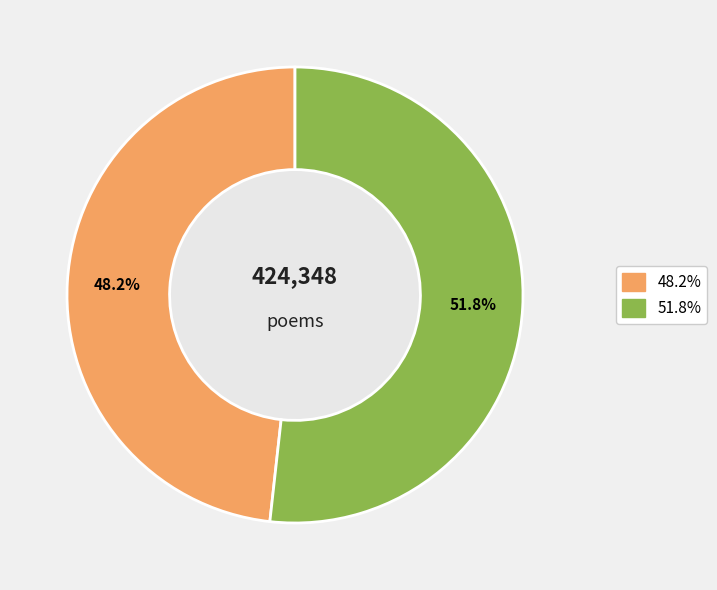

How many segments does this pie chart have?

2